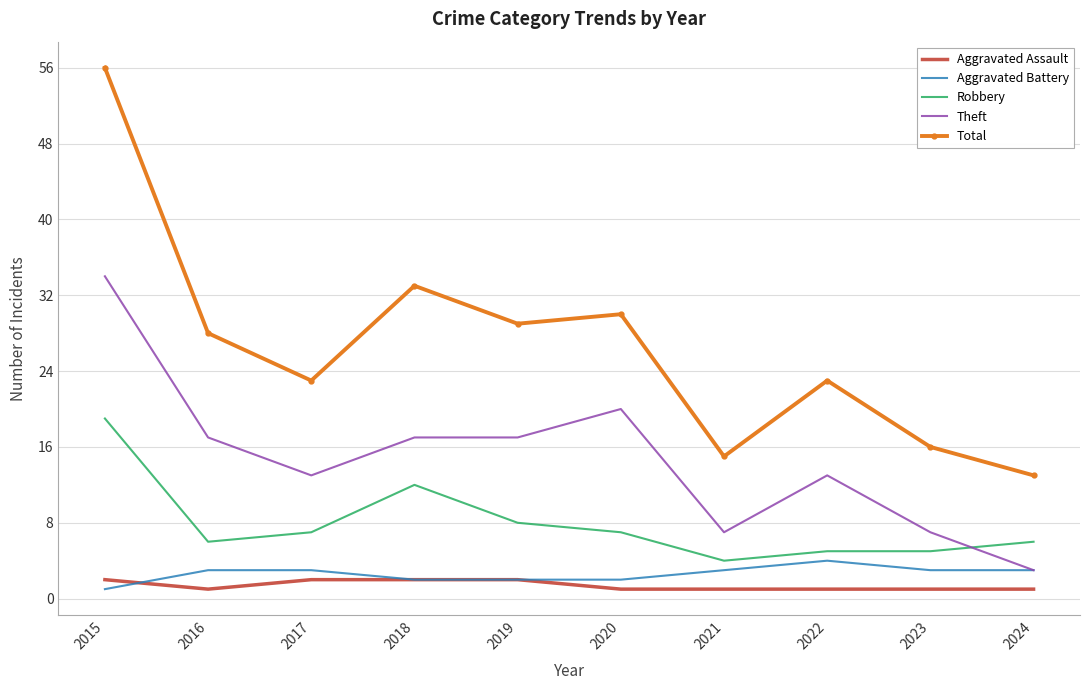

What is the smallest value displayed?

1